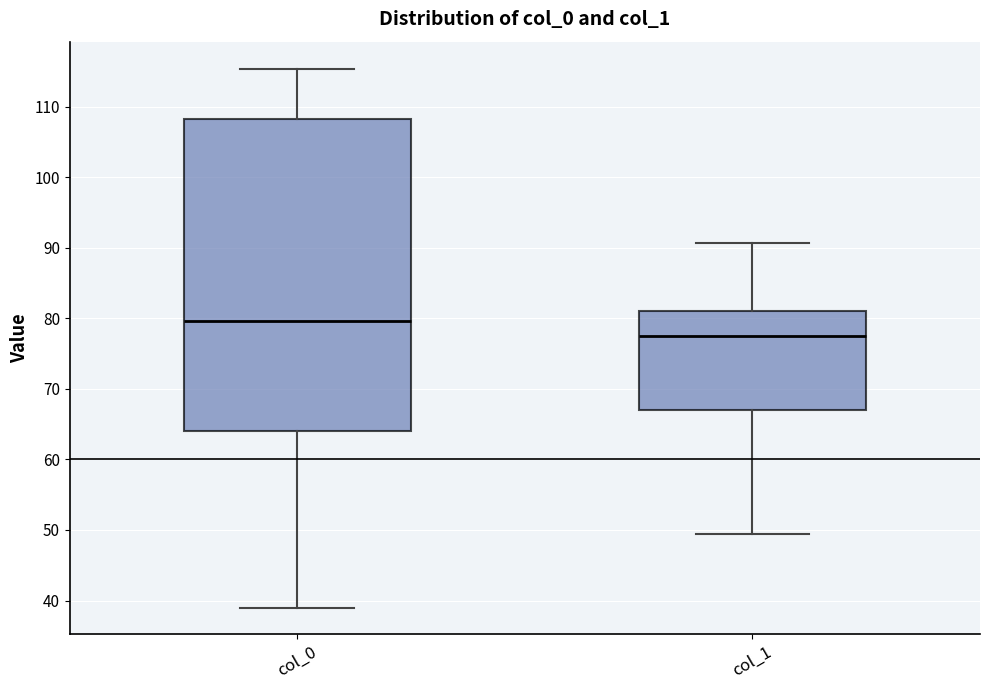

Reading left to right, transcribe this box plot: for each box, give where its median line is, the range the box spans, and where its two whiskers end, as read against the y-axis. The values are not printed on the chart, so give them approximately, as read against the axis.

col_0: median 80, box 64 to 108, whiskers 39 to 115
col_1: median 77, box 67 to 81, whiskers 49 to 91